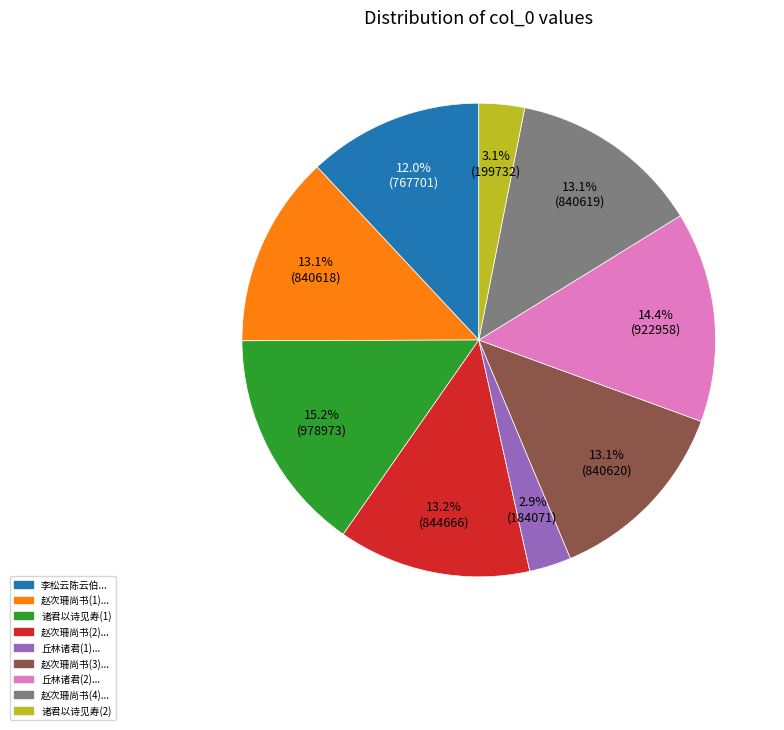

Is 李松云陈云伯... the majority of the pie?

No